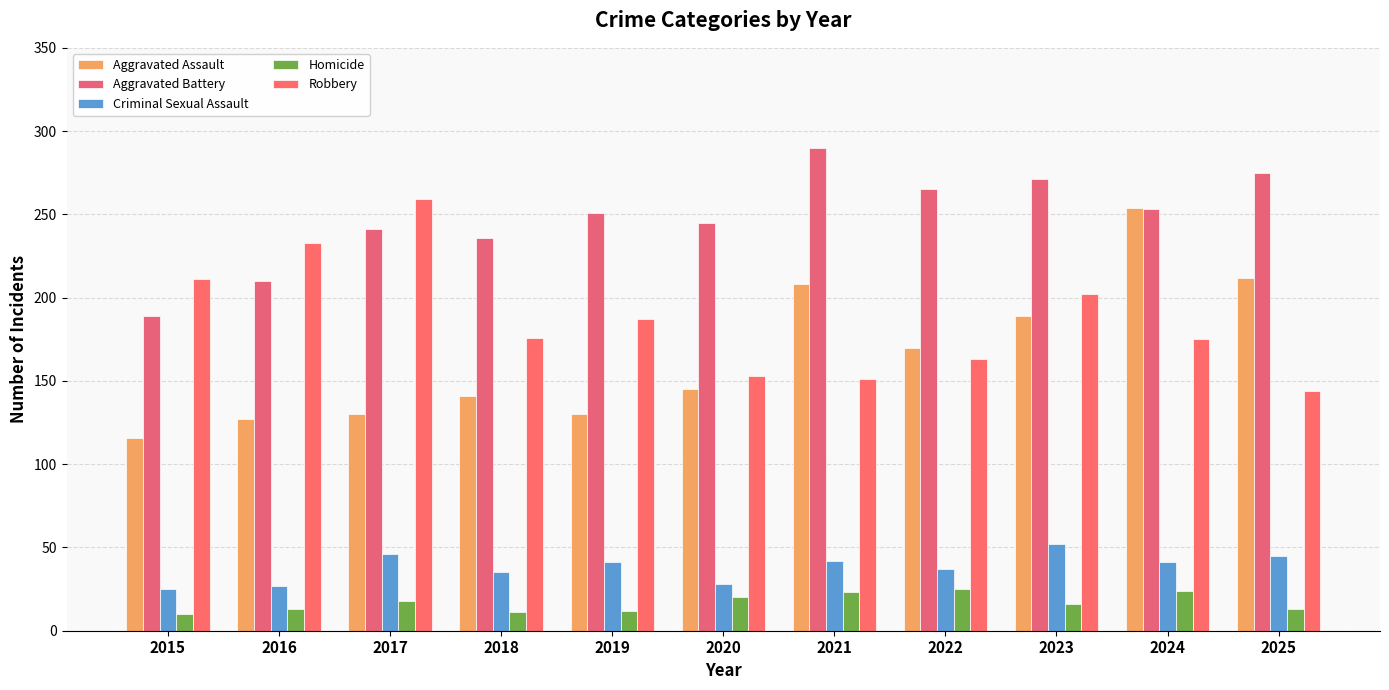

At which label does Aggravated Battery reach its peak?

2021